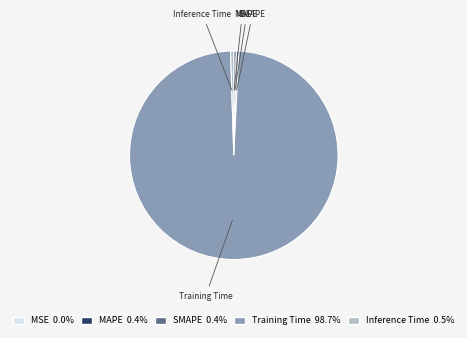

Which category has the biggest portion of the pie?

Training Time